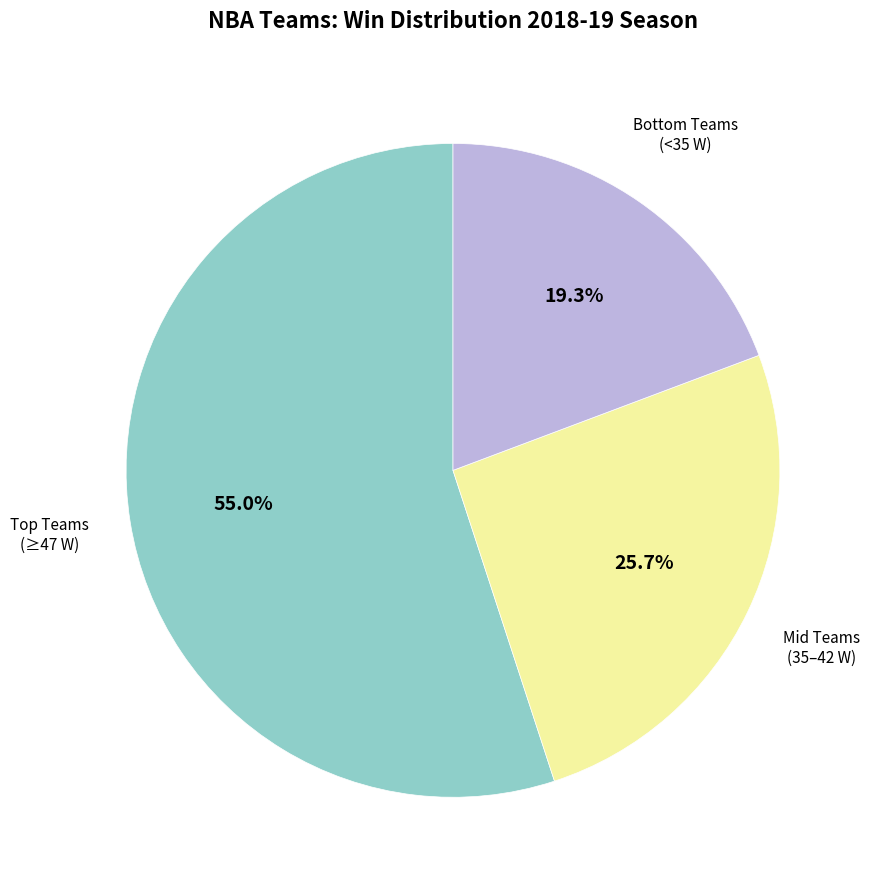

How many segments does this pie chart have?

3